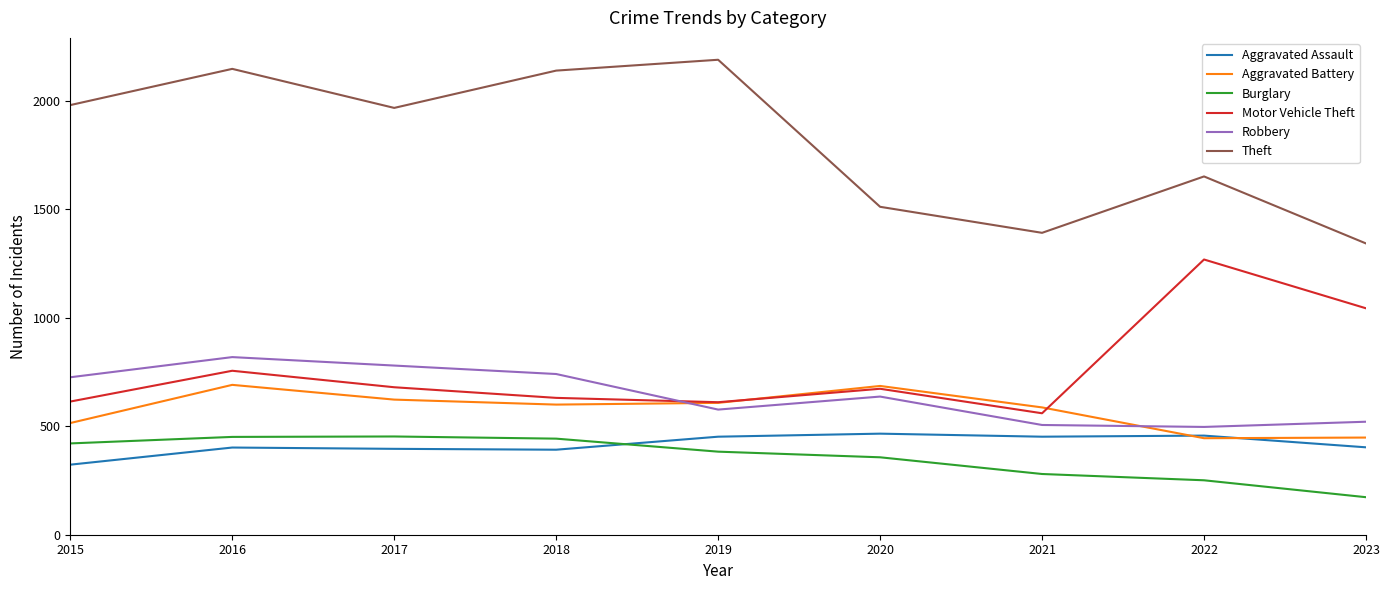

Which series changed the most between 2019 and 2020?

Theft